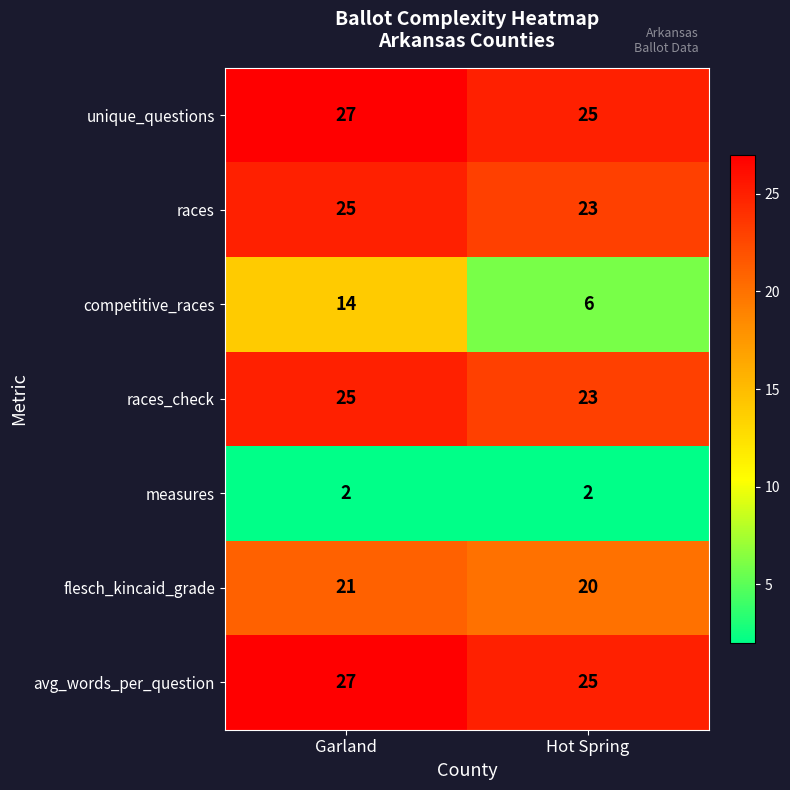

Read the flesch_kincaid_grade value at Garland.

21